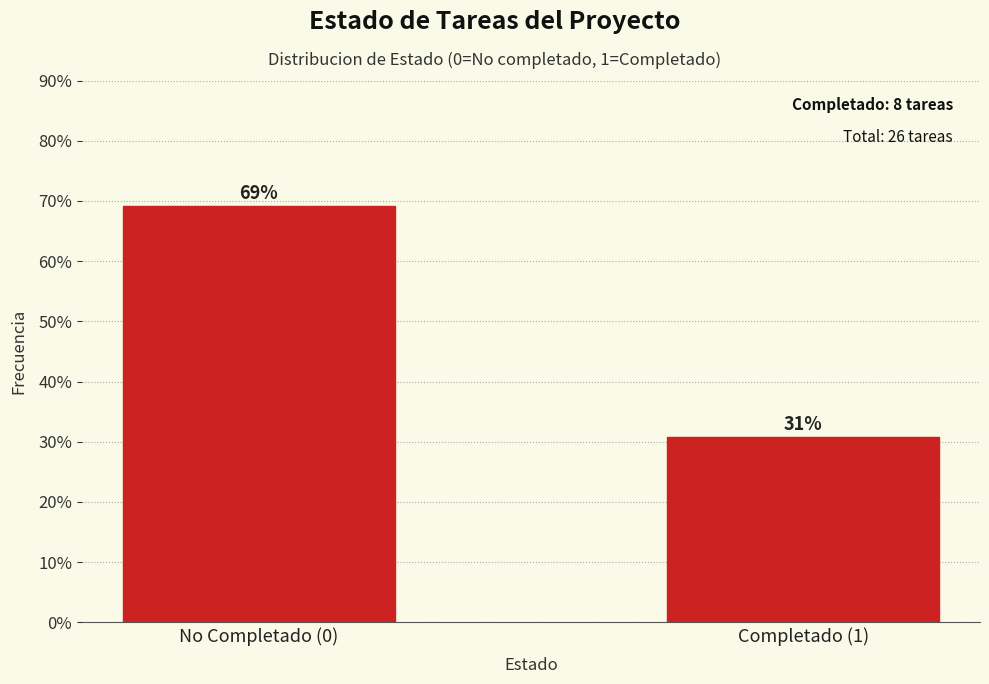

List the labels in order of value, smallest first.

Completado (1), No Completado (0)